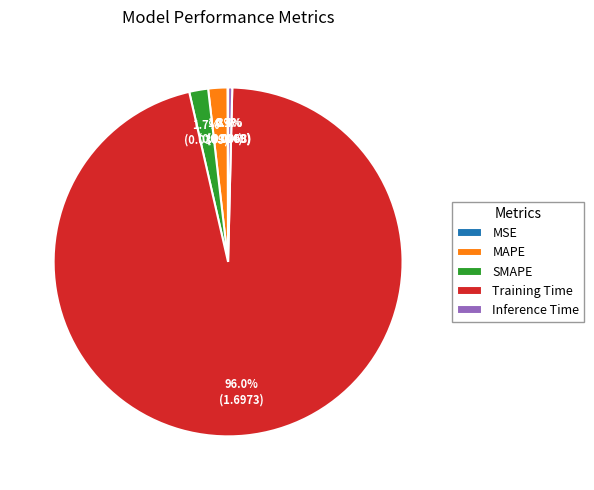

To the nearest percent, what is the average slice percentage?

20%